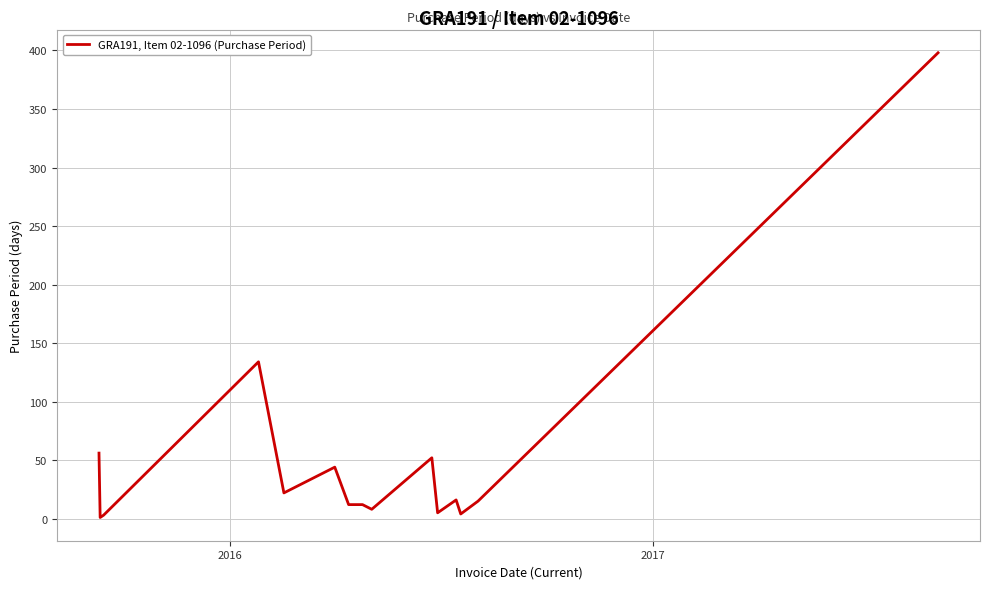

What is the difference between the maximum and minimum values?

397